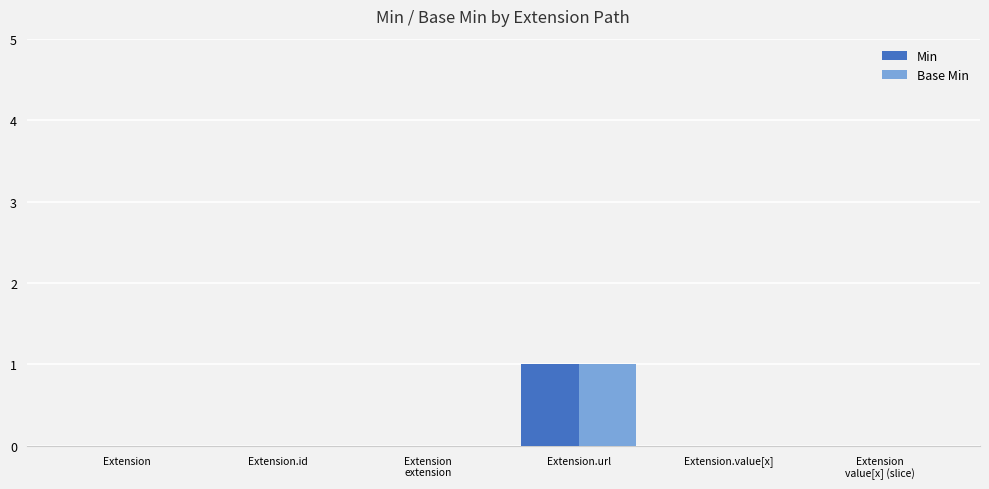

Is it true that Base Min equals 0 at Extension?

True